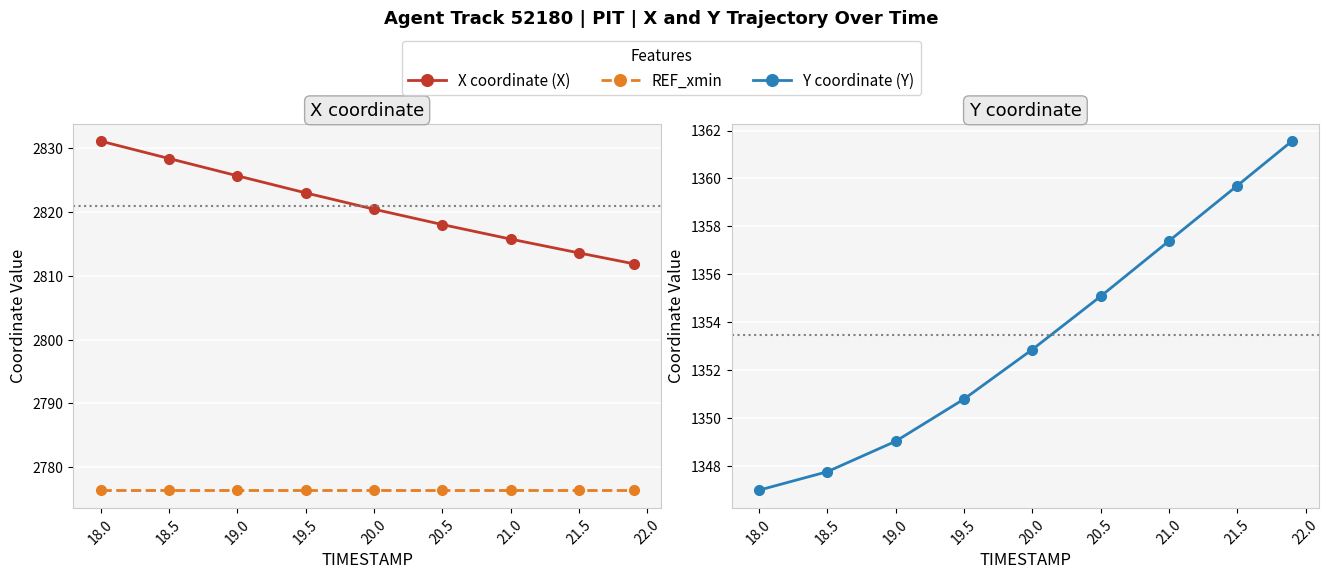

True or false: REF_xmin and Y cross at least once.

False